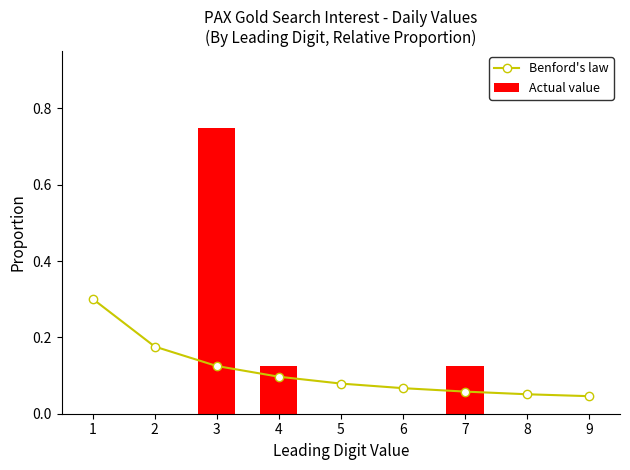

How many groups of bars are there?

9